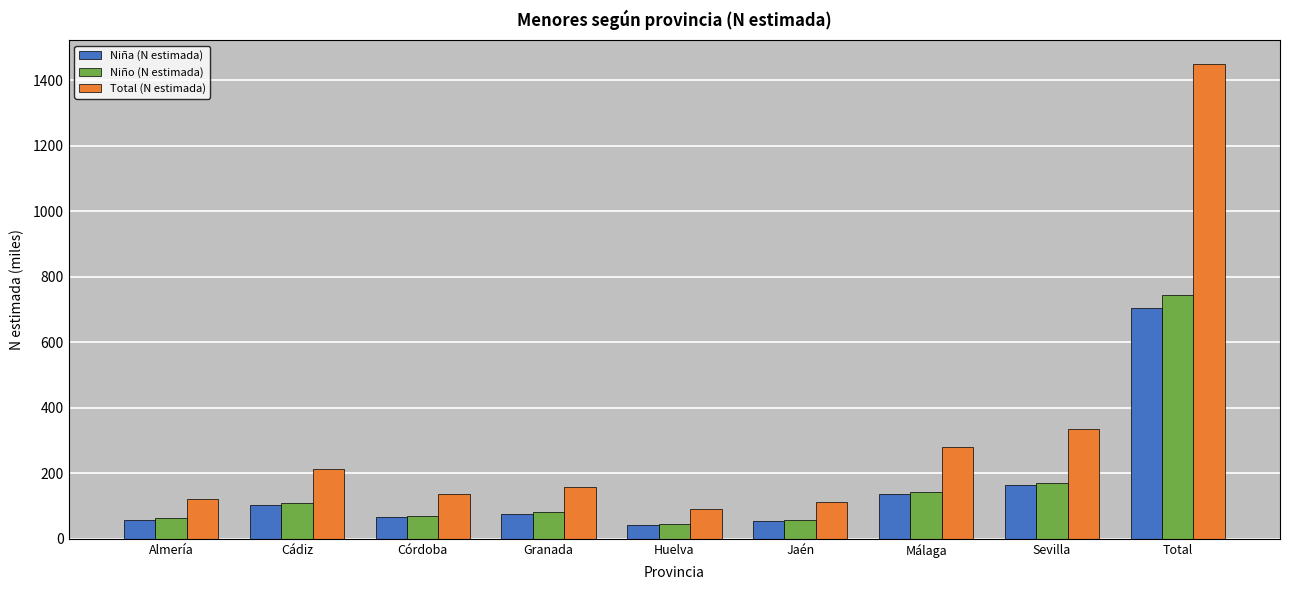

Is it true that Niño (N estimada) equals 191.6 at Cádiz?

False